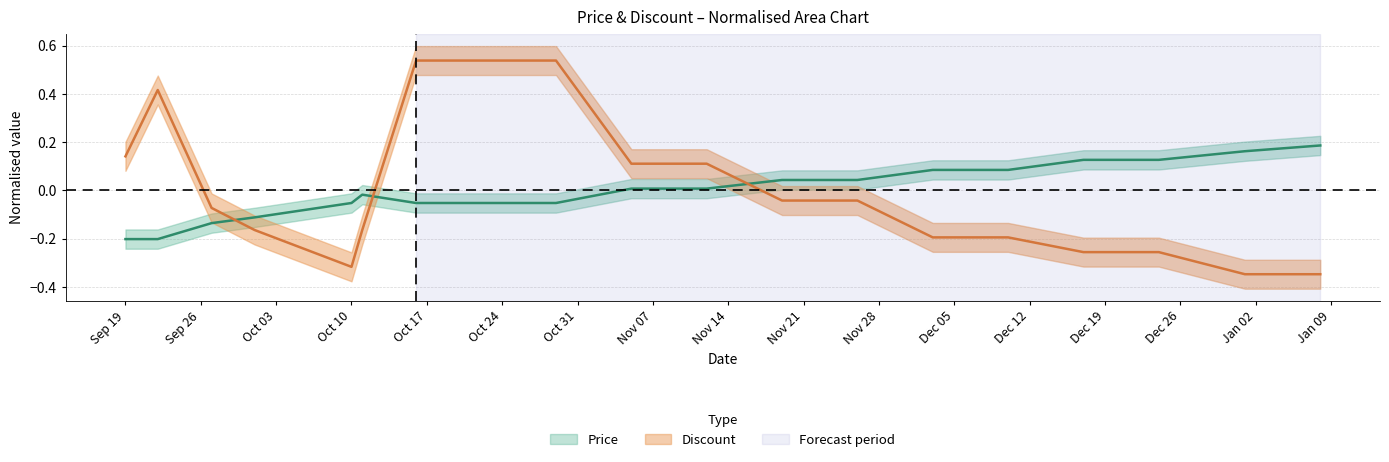

How many negative values does the discount series have?

12